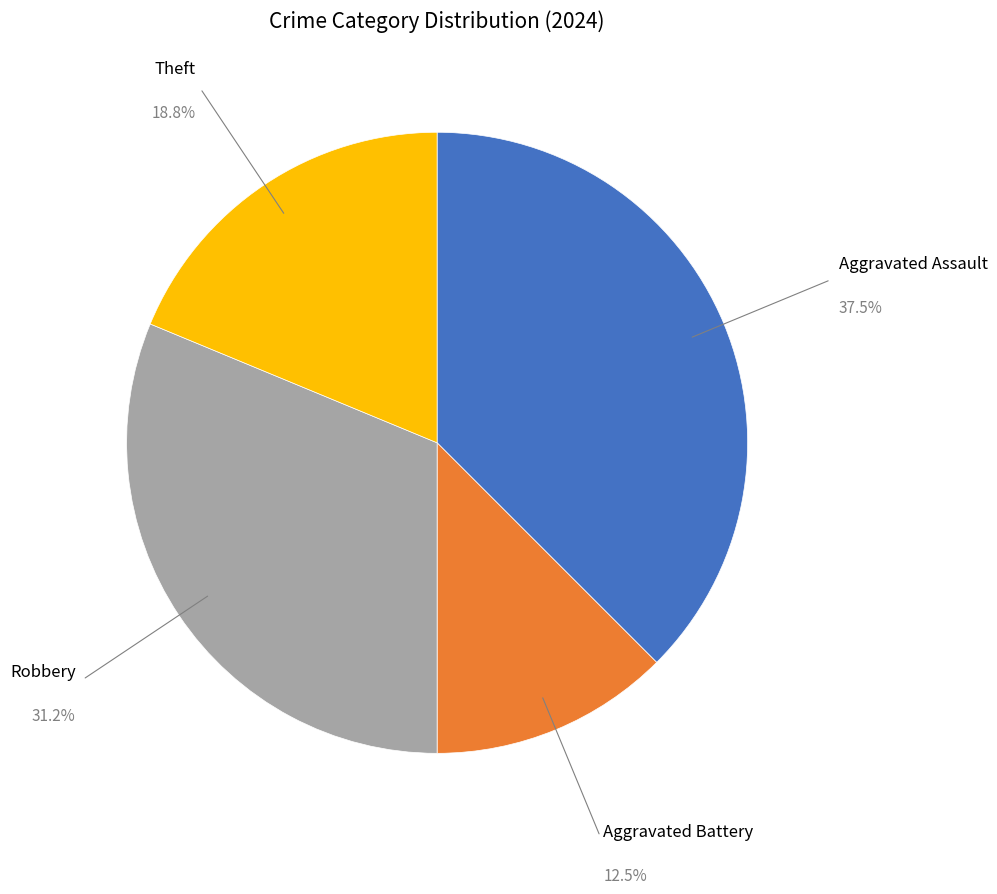

Is there any slice that represents more than half of the pie?

No